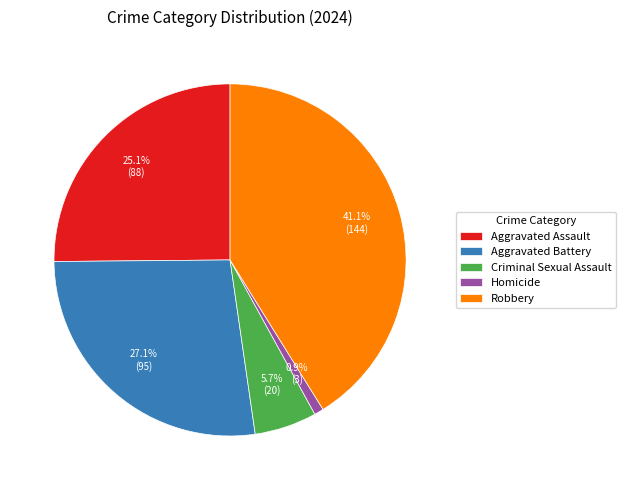

What is the smallest slice in the pie chart?

Homicide